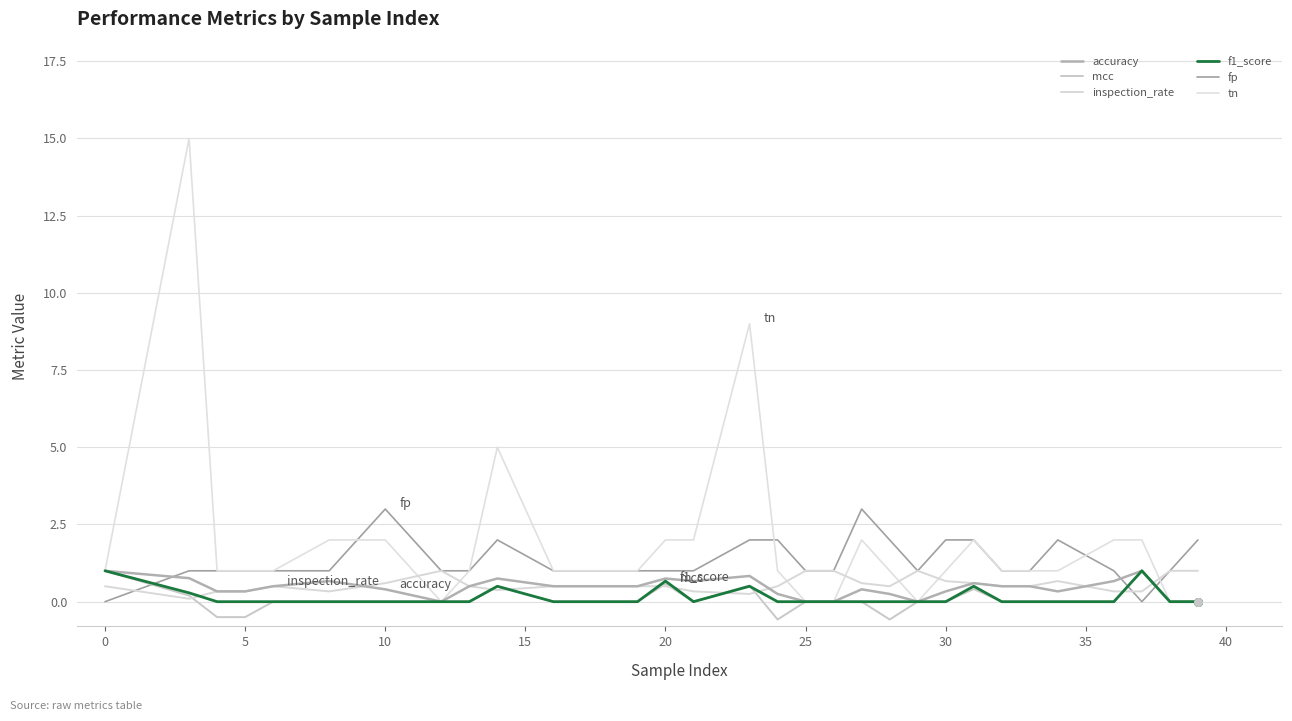

What are all the series names shown in the legend?

accuracy, mcc, inspection_rate, f1_score, fp, tn